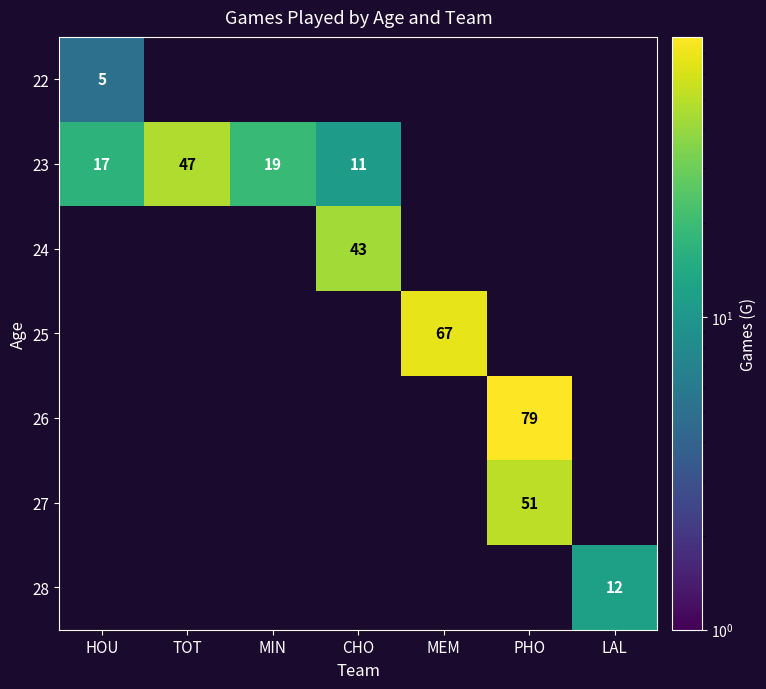

Count the number of data series in this chart.

7